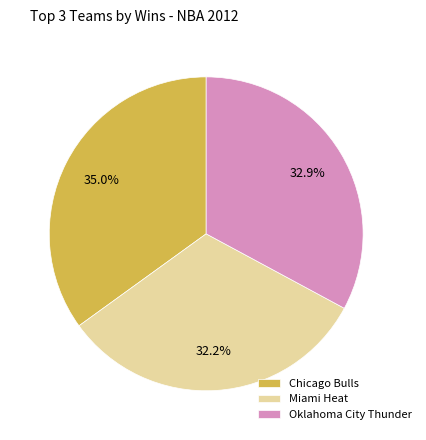

The Chicago Bulls slice represents 35% of the pie. True or false?

True